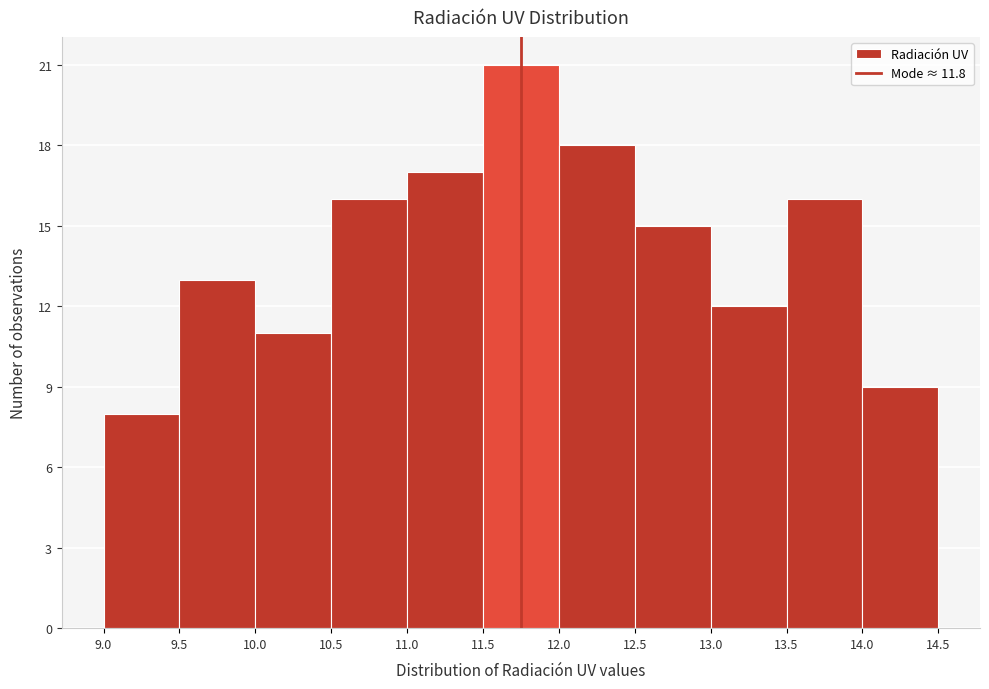

What is the height of the bar covering 13.0 to 13.5 on the x-axis? The values are not printed on the chart, so give them approximately, as read against the axis.

12